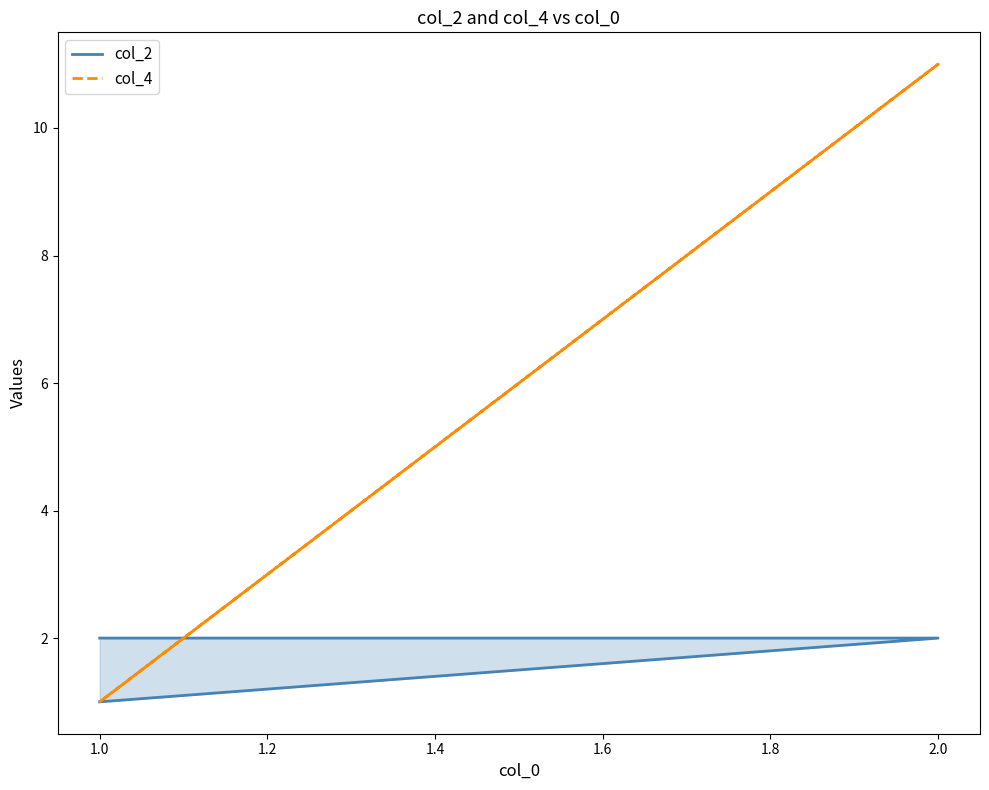

Between 1.0 and 2.0, which series saw the biggest shift?

col_4